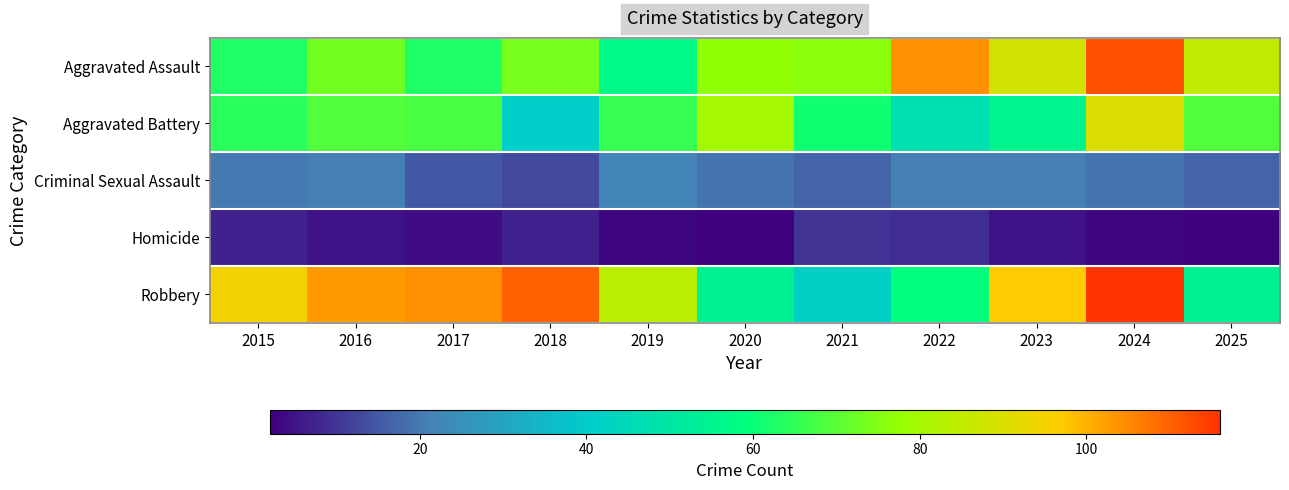

Reading right to left, extract all data points from this chart.

Aggravated Assault: 2025=85	2024=112	2023=88	2022=104	2021=76	2020=77	2019=57	2018=74	2017=63	2016=73	2015=63
Aggravated Battery: 2025=69	2024=90	2023=55	2022=47	2021=61	2020=80	2019=66	2018=41	2017=68	2016=69	2015=64
Criminal Sexual Assault: 2025=17	2024=19	2023=21	2022=21	2021=17	2020=19	2019=22	2018=13	2017=15	2016=21	2015=20
Homicide: 2025=2	2024=3	2023=5	2022=9	2021=10	2020=2	2019=3	2018=7	2017=4	2016=5	2015=7
Robbery: 2025=54	2024=116	2023=97	2022=59	2021=42	2020=54	2019=84	2018=110	2017=104	2016=103	2015=95